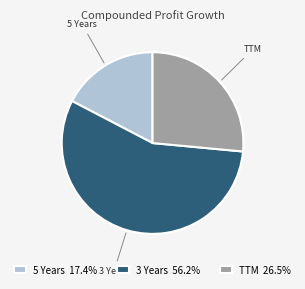

The 3 Years slice represents 45% of the pie. True or false?

False